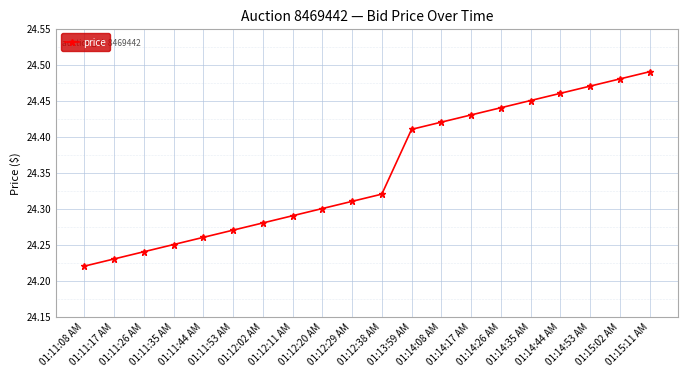

Rank the categories by value from lowest to highest.

01:11:08 AM, 01:11:17 AM, 01:11:26 AM, 01:11:35 AM, 01:11:44 AM, 01:11:53 AM, 01:12:02 AM, 01:12:11 AM, 01:12:20 AM, 01:12:29 AM, 01:12:38 AM, 01:13:59 AM, 01:14:08 AM, 01:14:17 AM, 01:14:26 AM, 01:14:35 AM, 01:14:44 AM, 01:14:53 AM, 01:15:02 AM, 01:15:11 AM